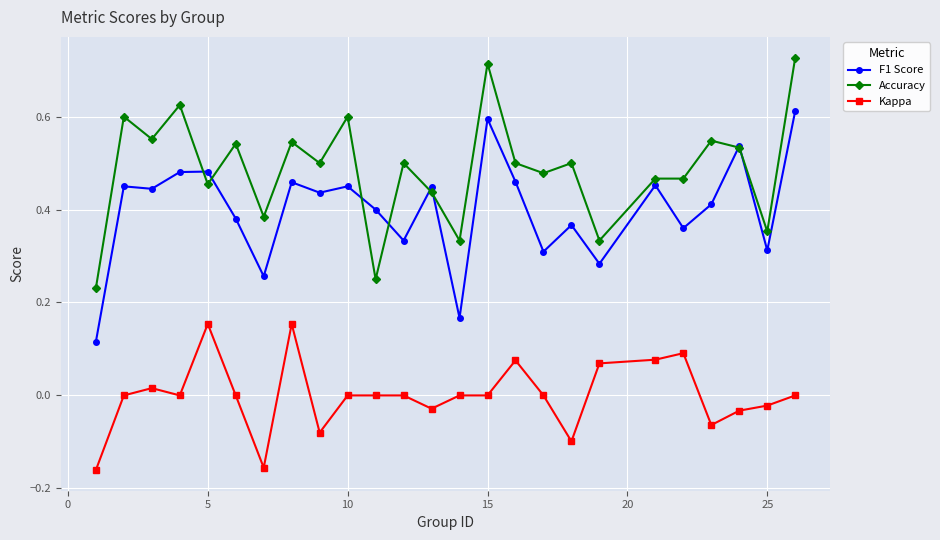

Is this an area chart (filled region under the line)?

No